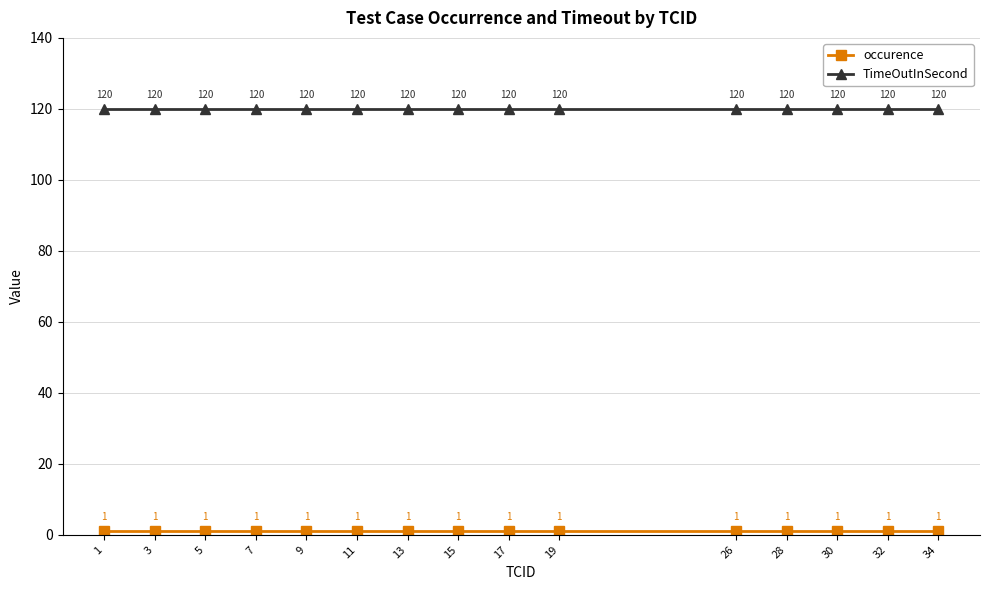

How many distinct data groups are displayed?

2